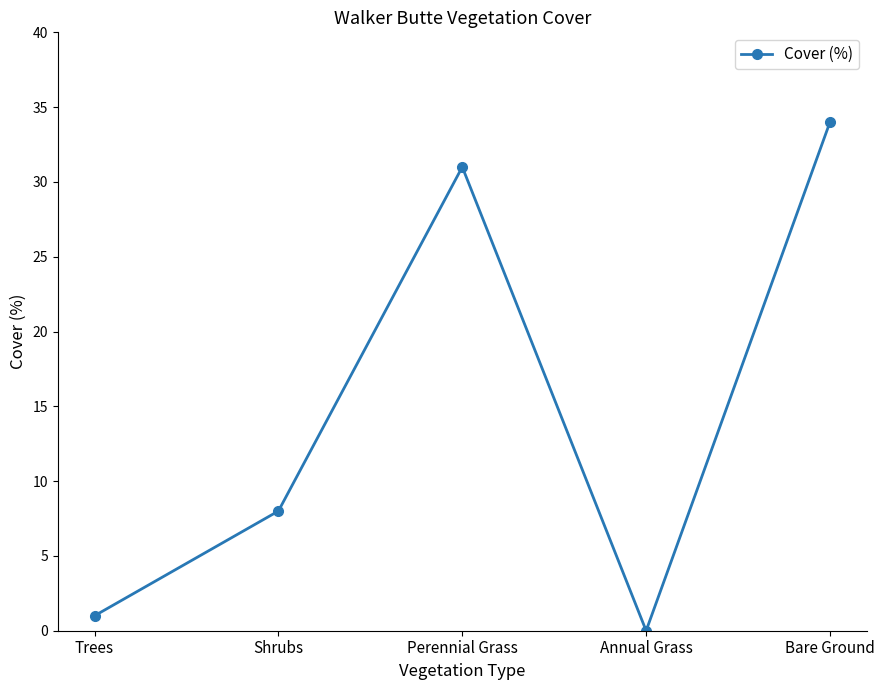

What is the label of the 2nd point from the right?

Annual Grass